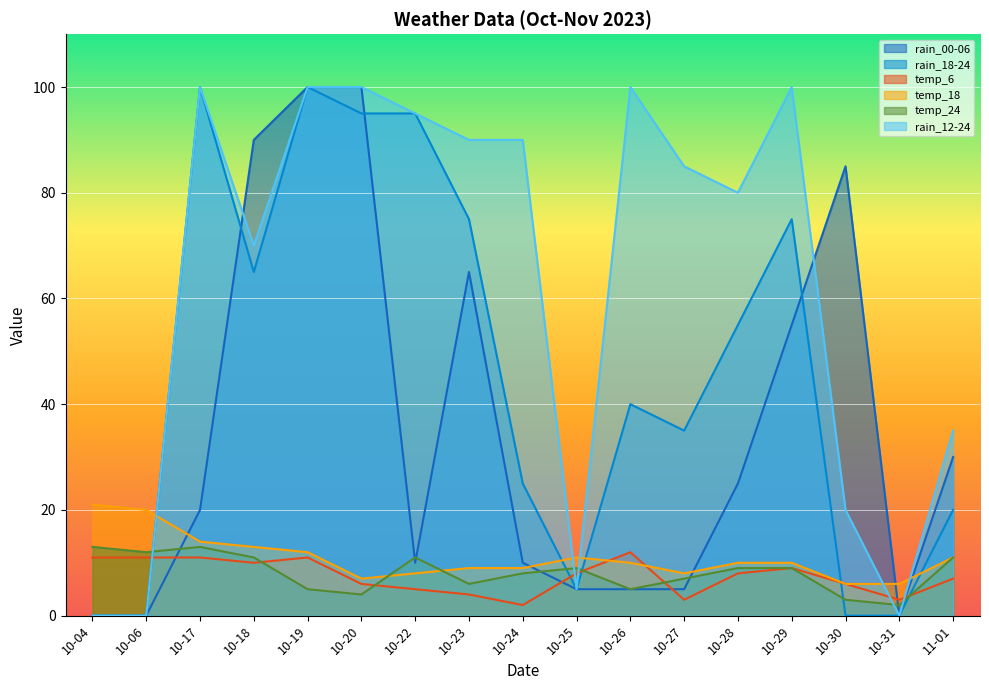

Reading left to right, transcribe all the data shown in this chart.

rain_00-06: 10-04=0	10-06=0	10-17=20	10-18=90	10-19=100	10-20=100	10-22=10	10-23=65	10-24=10	10-25=5	10-26=5	10-27=5	10-28=25	10-29=55	10-30=85	10-31=0	11-01=30
rain_18-24: 10-04=0	10-06=0	10-17=100	10-18=65	10-19=100	10-20=95	10-22=95	10-23=75	10-24=25	10-25=5	10-26=40	10-27=35	10-28=55	10-29=75	10-30=0	10-31=0	11-01=20
temp_6: 10-04=11	10-06=11	10-17=11	10-18=10	10-19=11	10-20=6	10-22=5	10-23=4	10-24=2	10-25=8	10-26=12	10-27=3	10-28=8	10-29=9	10-30=6	10-31=3	11-01=7
temp_18: 10-04=21	10-06=20	10-17=14	10-18=13	10-19=12	10-20=7	10-22=8	10-23=9	10-24=9	10-25=11	10-26=10	10-27=8	10-28=10	10-29=10	10-30=6	10-31=6	11-01=11
temp_24: 10-04=13	10-06=12	10-17=13	10-18=11	10-19=5	10-20=4	10-22=11	10-23=6	10-24=8	10-25=9	10-26=5	10-27=7	10-28=9	10-29=9	10-30=3	10-31=2	11-01=11
rain_12-24: 10-04=0	10-06=0	10-17=100	10-18=70	10-19=100	10-20=100	10-22=95	10-23=90	10-24=90	10-25=5	10-26=100	10-27=85	10-28=80	10-29=100	10-30=20	10-31=0	11-01=35